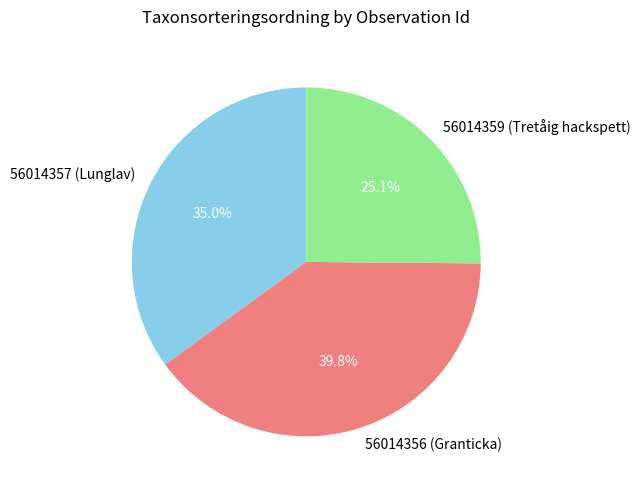

Between 56014359 (Tretåig hackspett) and 56014357 (Lunglav), which is larger?

56014357 (Lunglav)